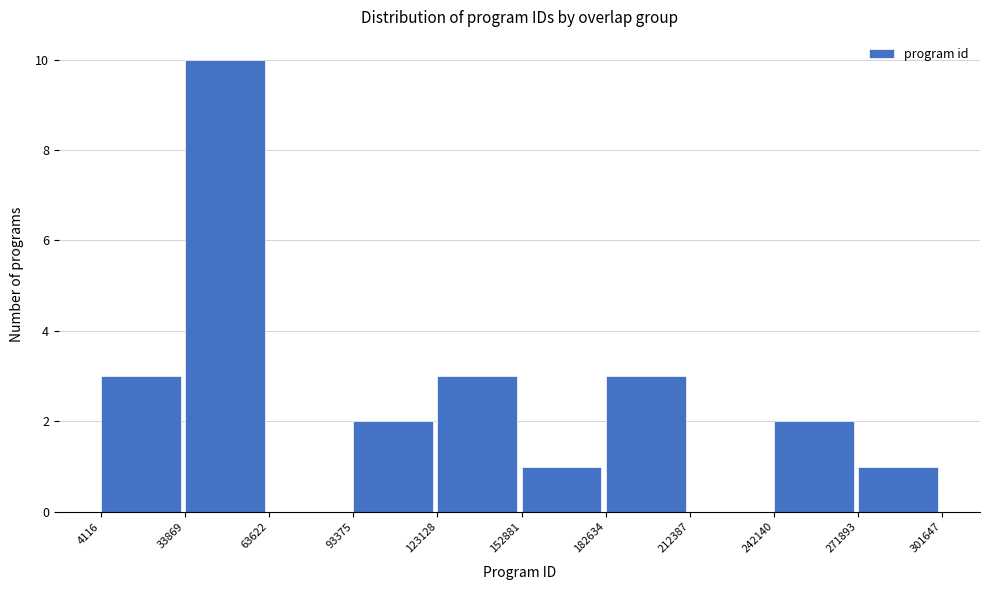

How tall is the bar that spans 182634 to 212387 on the x-axis? The values are not printed on the chart, so give them approximately, as read against the axis.

3